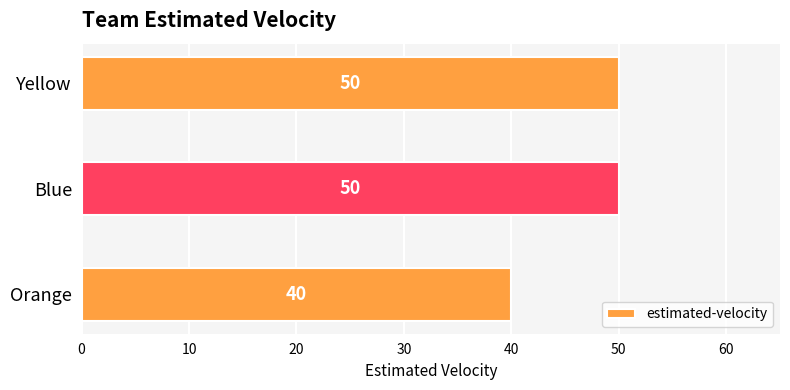

What is the greatest value displayed?

50